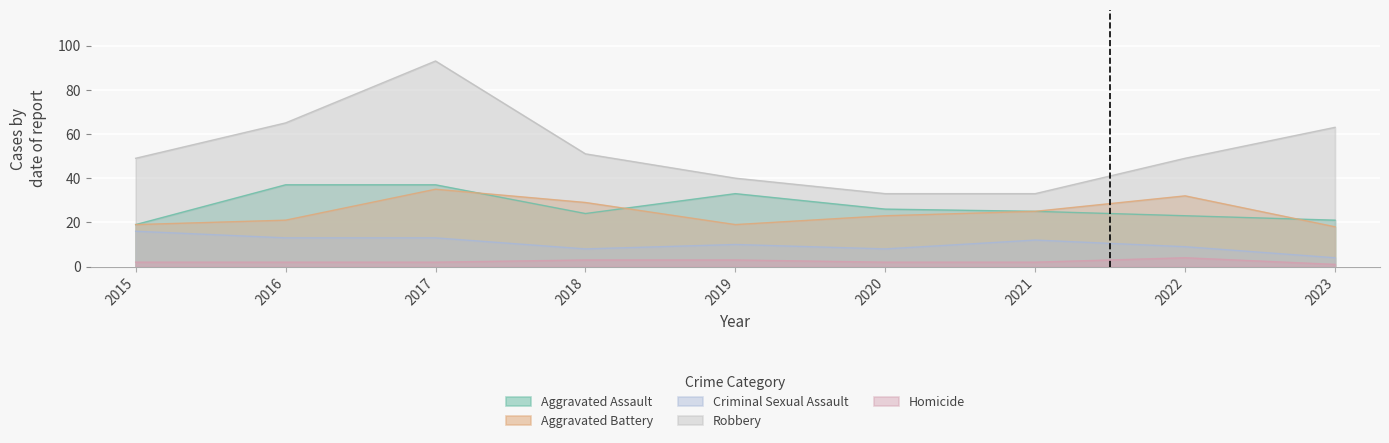

The value of Robbery at 2021 is 11. True or false?

False